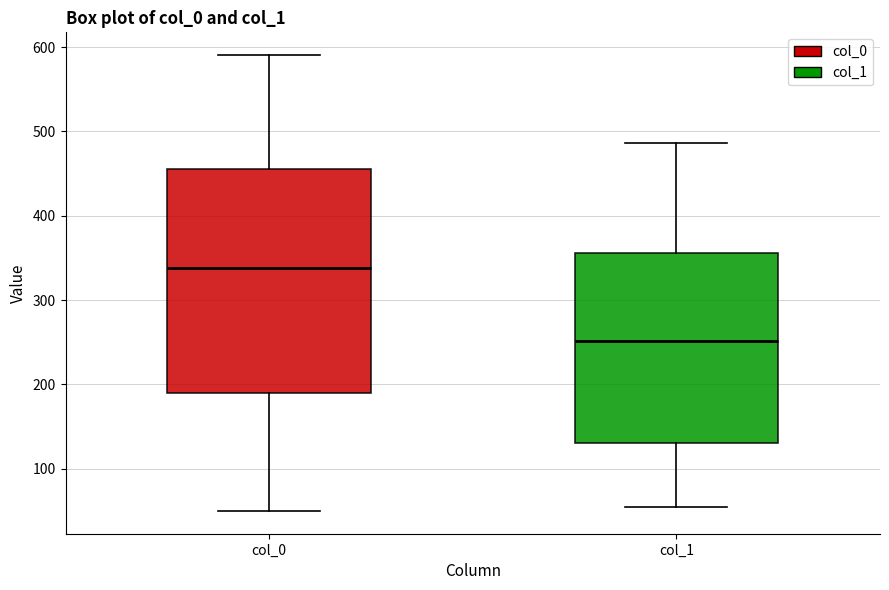

Where is the upper edge of the box for col_1 on the y-axis? The values are not printed on the chart, so give them approximately, as read against the axis.

360